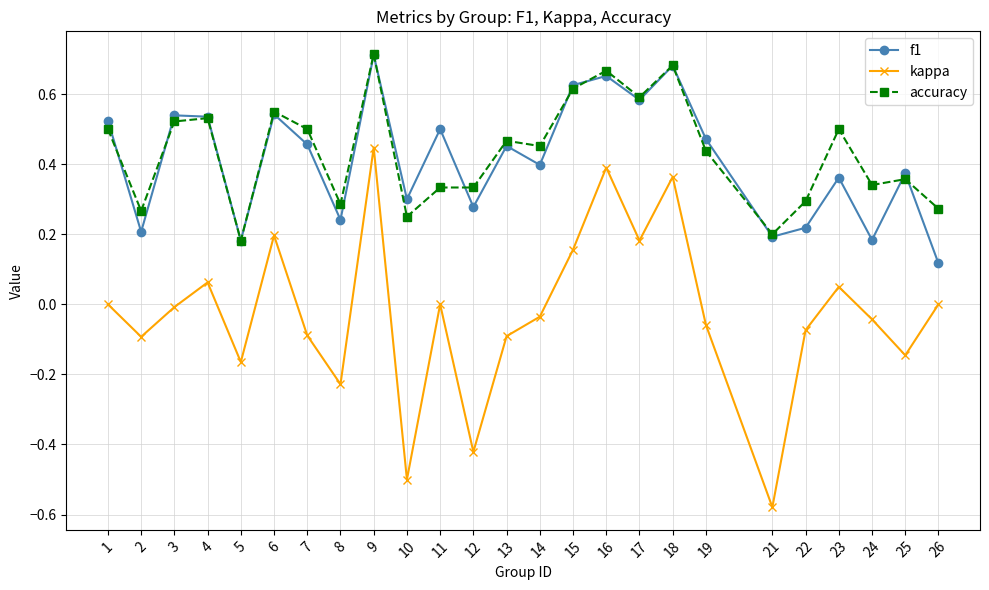

Which series has the widest spread of values?

kappa